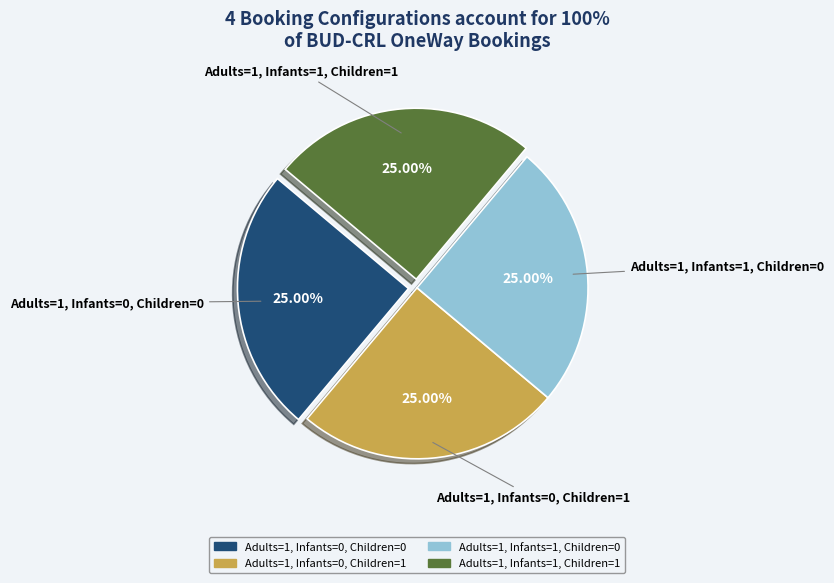

To the nearest percent, what percentage of the pie is Adults=1, Infants=1, Children=1?

25%